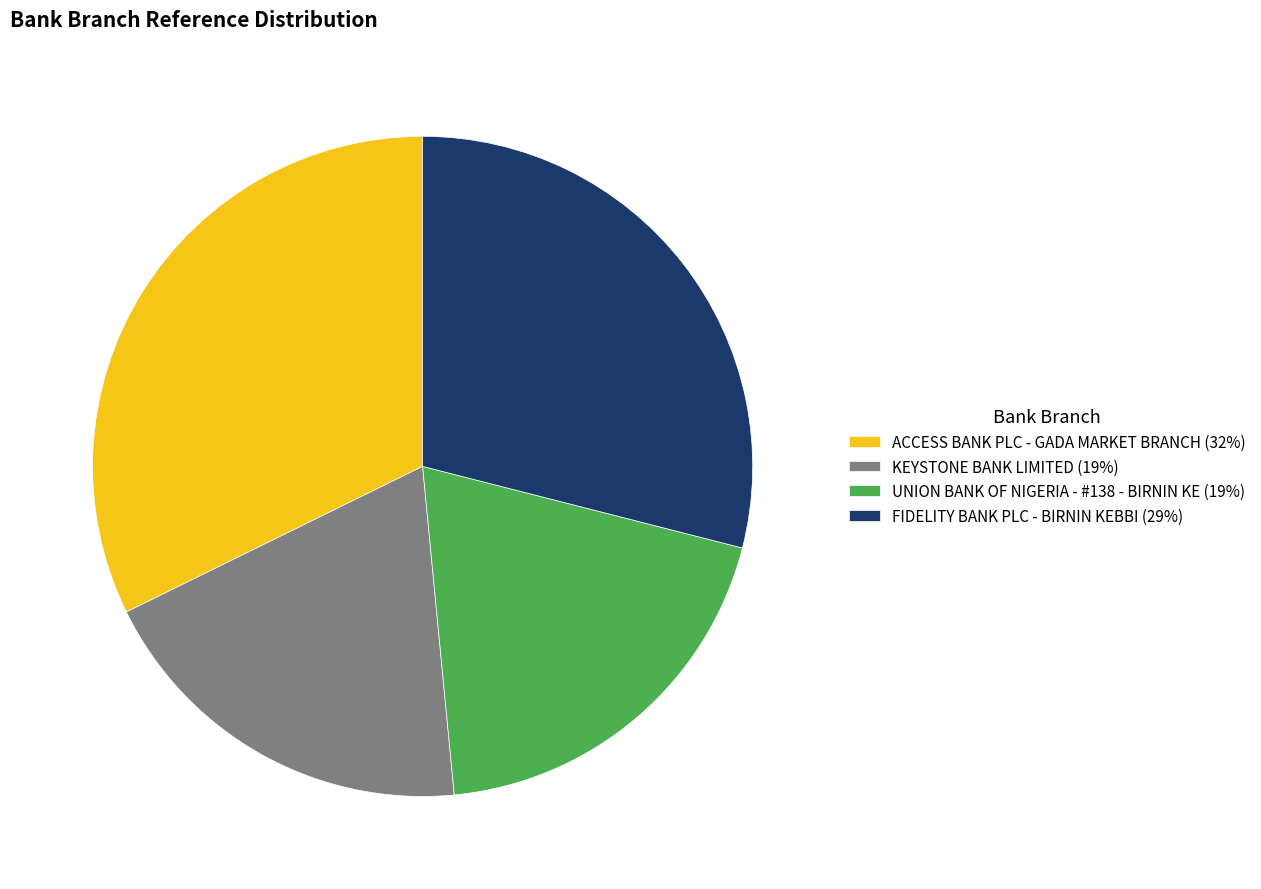

Does any single category account for the majority?

No